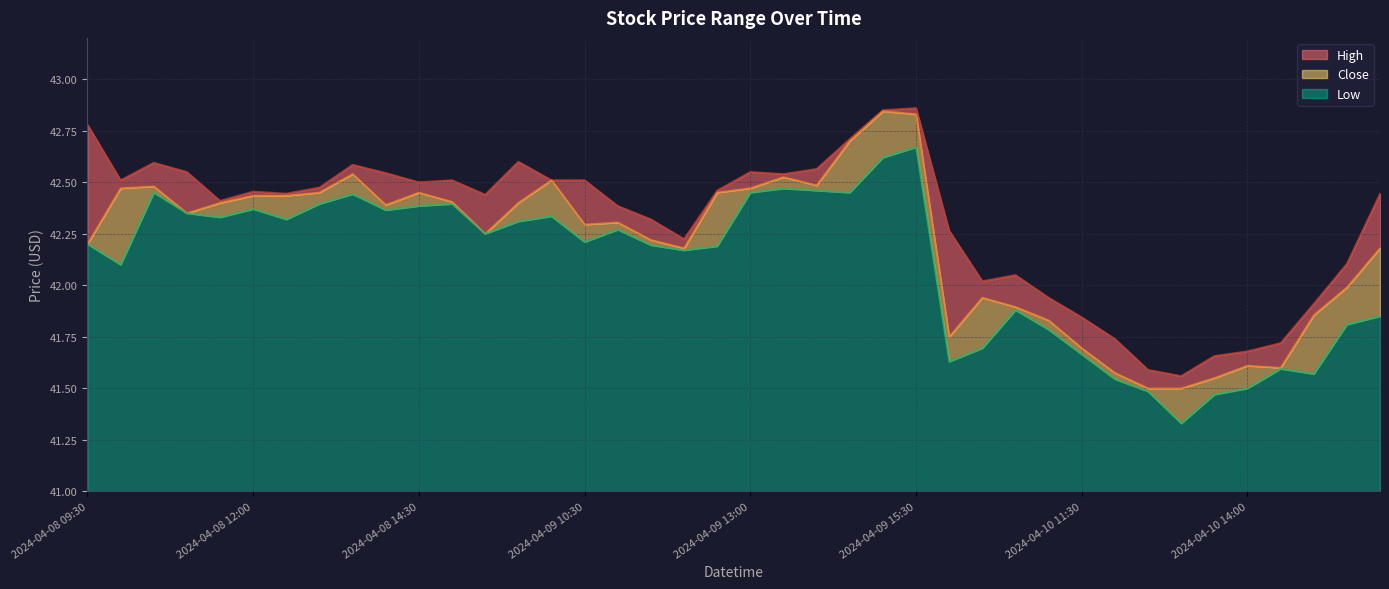

How many lines are shown in the chart?

3